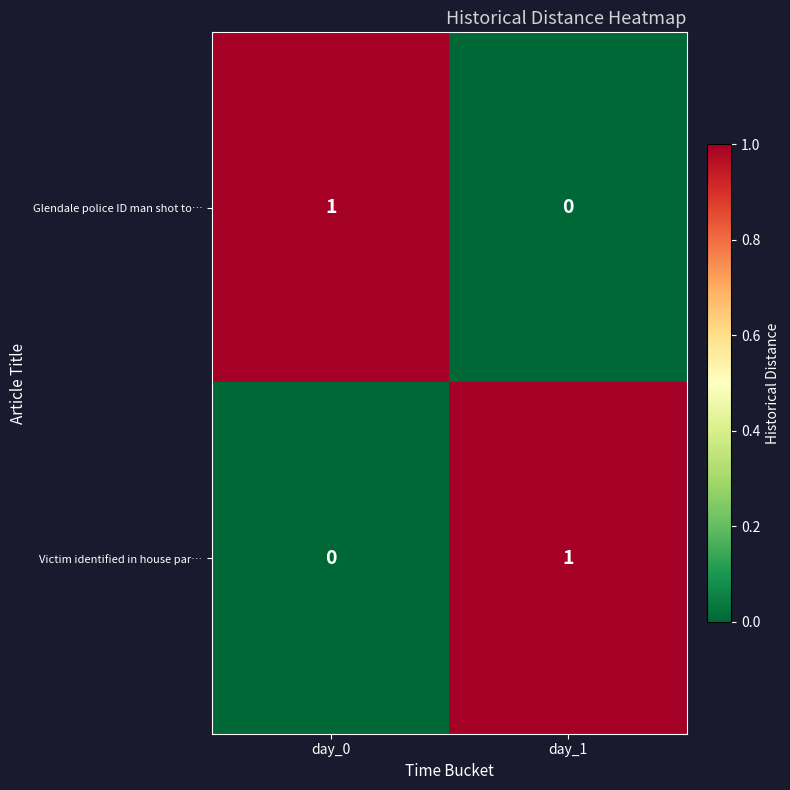

Which category has the lowest value in the Glendale police ID man shot to… series?

day_1